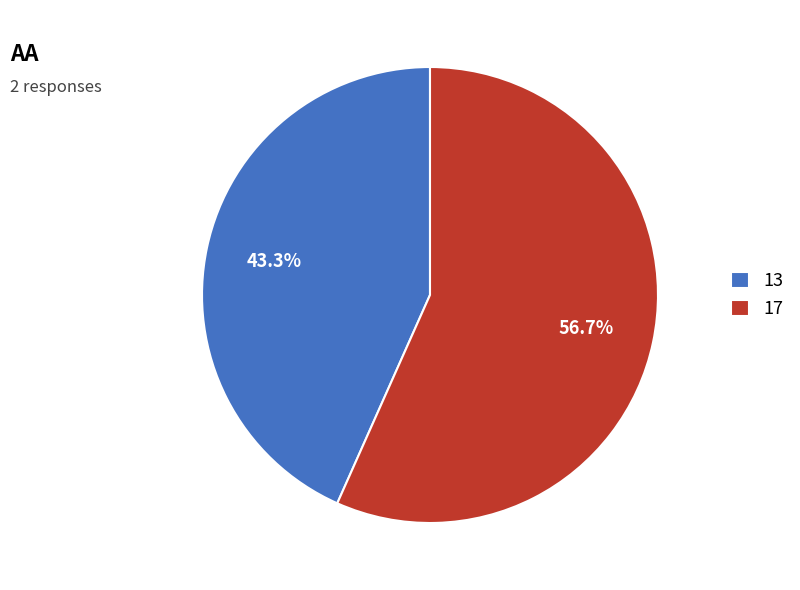

Is it true that 17 is 57% of the pie?

True